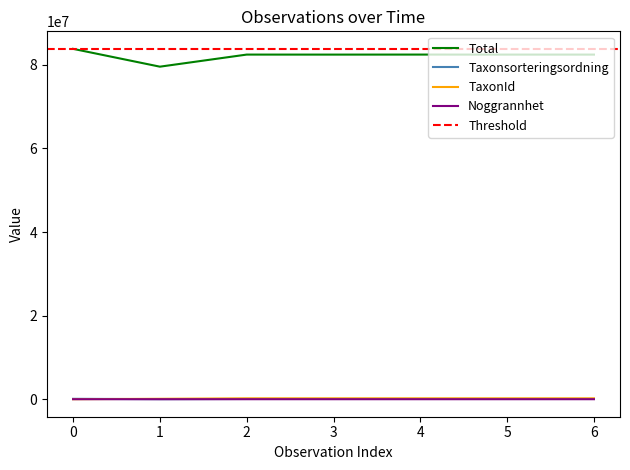

The value of Total at 5 is 82449914. True or false?

True